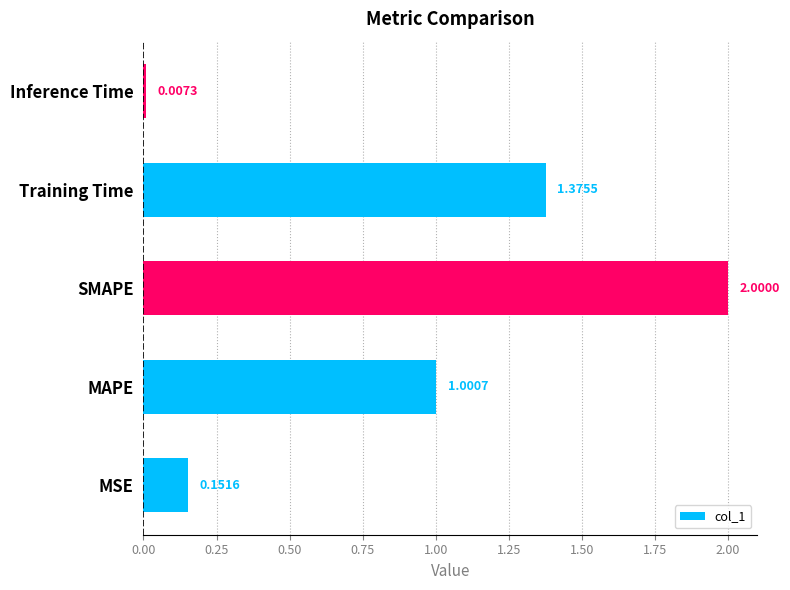

Rank the categories by value from highest to lowest.

SMAPE, Training Time, MAPE, MSE, Inference Time